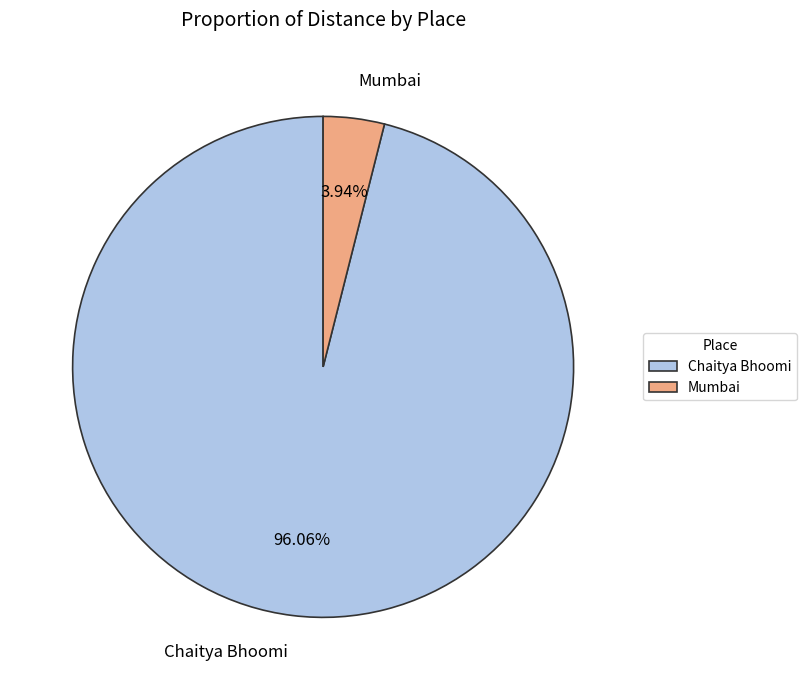

How much of the chart is everything except Mumbai?

96.1%